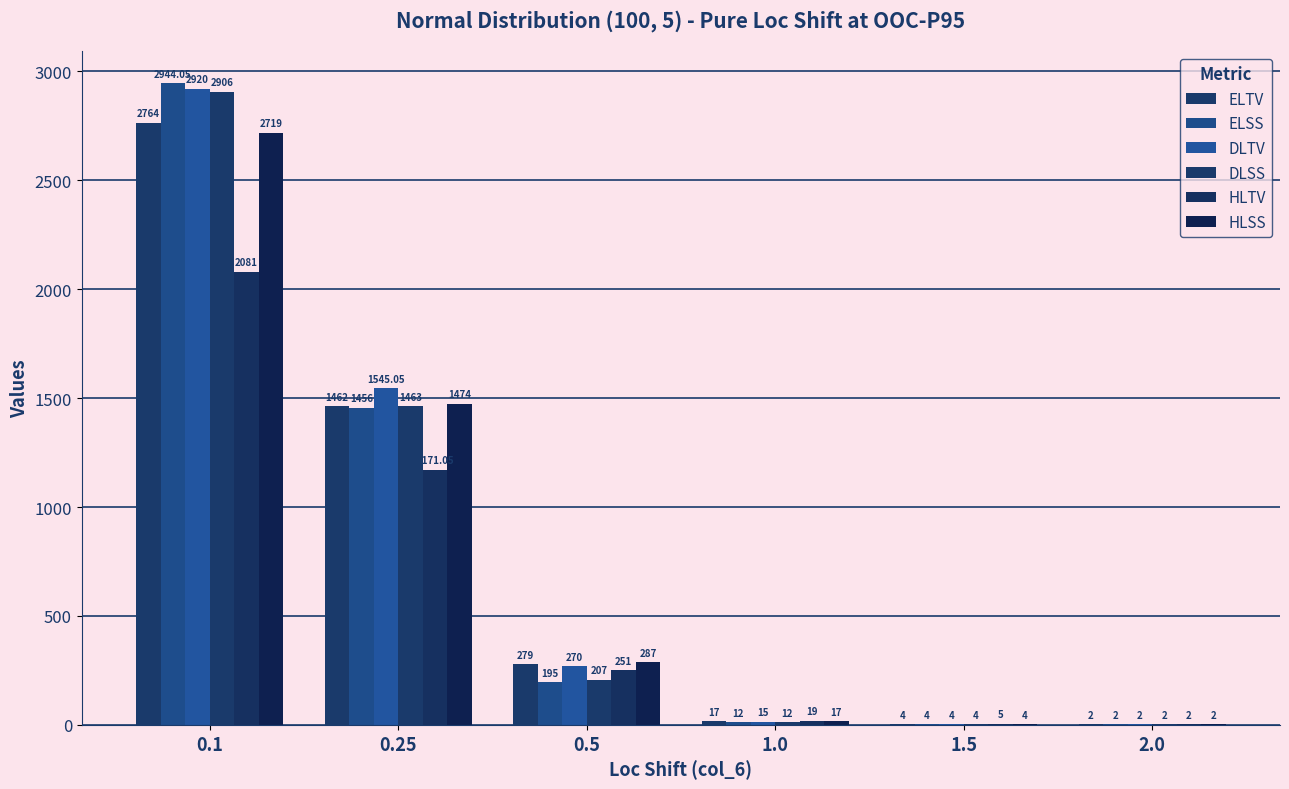

What is the total value across all series at 0.25?

8571.1